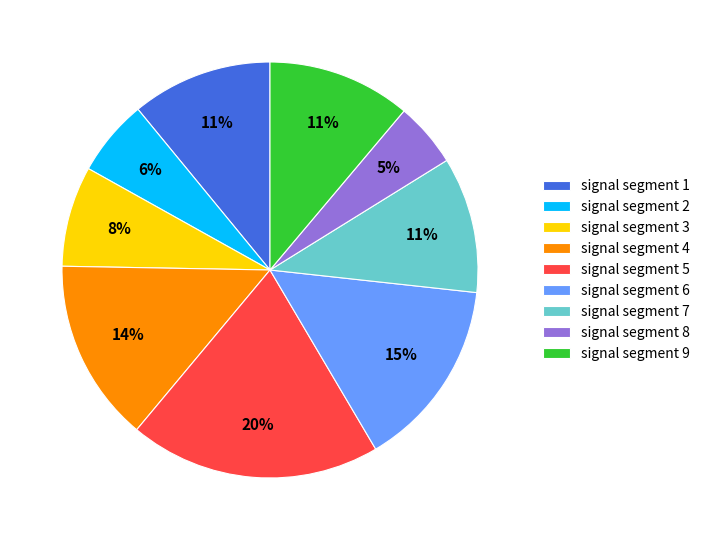

What is the largest slice in the pie chart?

signal segment 5